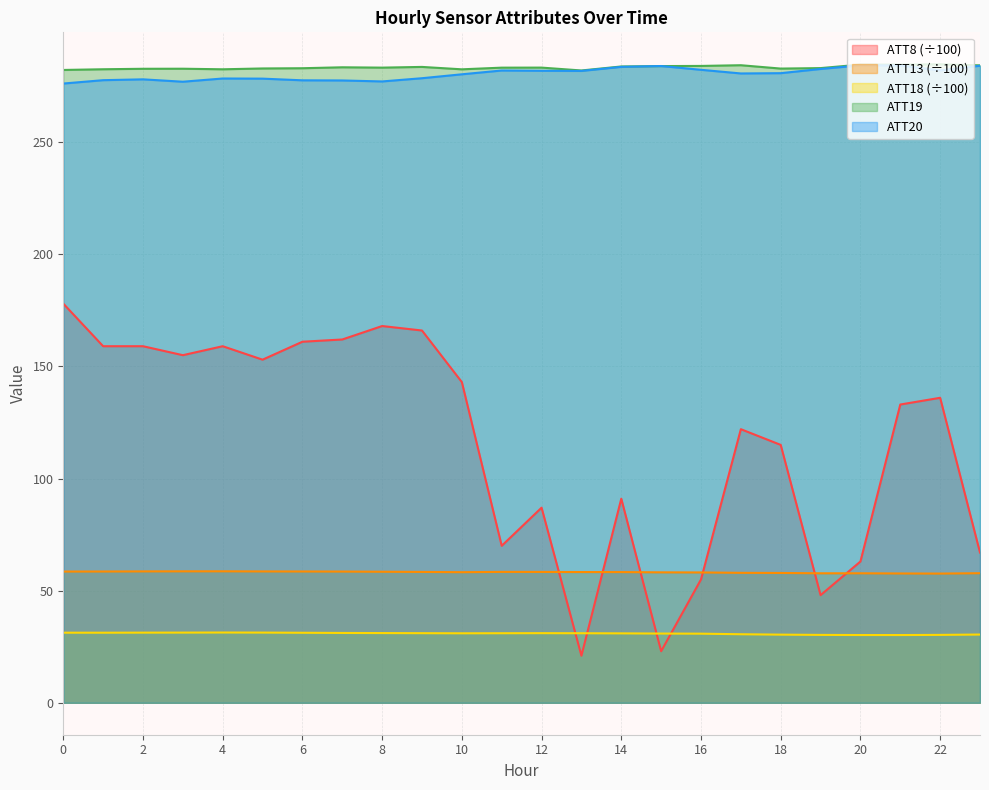

Reading right to left, transcribe all the data shown in this chart.

ATT8: 67.0	136.0	133.0	63.0	48.0	115.0	122.0	55.0	23.0	91.0	21.0	87.0	70.0	143.0	166.0	168.0	162.0	161.0	153.0	159.0	155.0	159.0	159.0	178.0
ATT13: 57.8	57.6	57.7	57.7	57.7	57.9	57.9	58.1	58.2	58.3	58.3	58.3	58.4	58.2	58.4	58.4	58.5	58.6	58.6	58.6	58.6	58.6	58.5	58.5
ATT18: 30.4	30.3	30.2	30.2	30.3	30.4	30.6	30.8	30.9	31.0	31.0	31.1	31.0	31.0	31.0	31.1	31.1	31.2	31.3	31.3	31.3	31.3	31.3	31.3
ATT19: 284.2	284.7	284.5	284.6	283.0	282.8	284.3	284.0	283.9	283.7	282.0	283.2	283.2	282.5	283.5	283.2	283.4	283.0	282.8	282.5	282.7	282.7	282.5	282.2
ATT20: 284.1	282.0	284.2	284.2	282.6	280.7	280.6	282.2	283.9	283.6	281.7	281.8	281.9	280.2	278.5	277.1	277.5	277.6	278.3	278.4	276.9	278.0	277.6	276.1